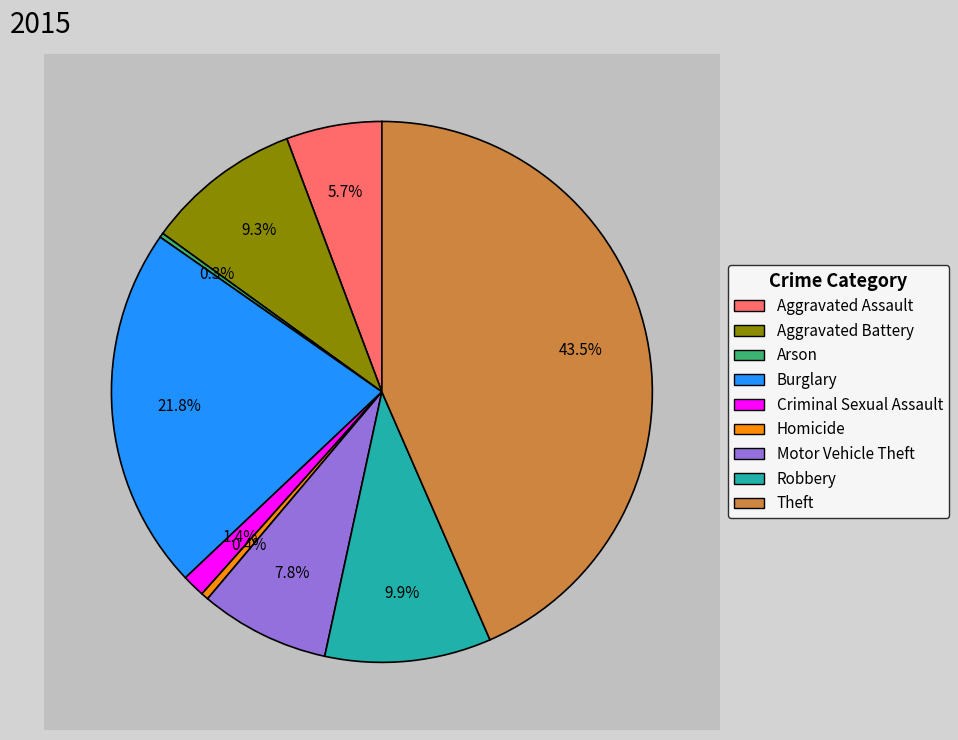

How many segments does this pie chart have?

9